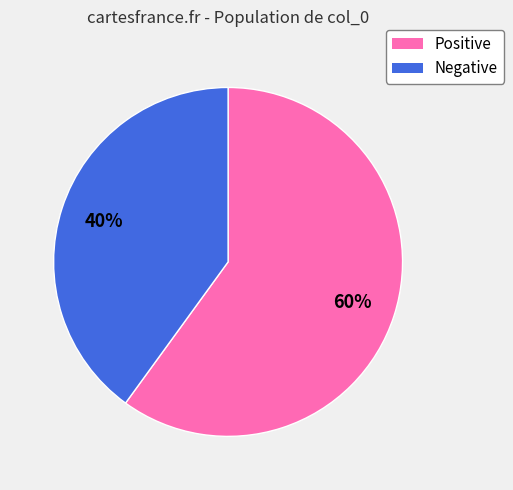

Does any single category account for the majority?

Yes